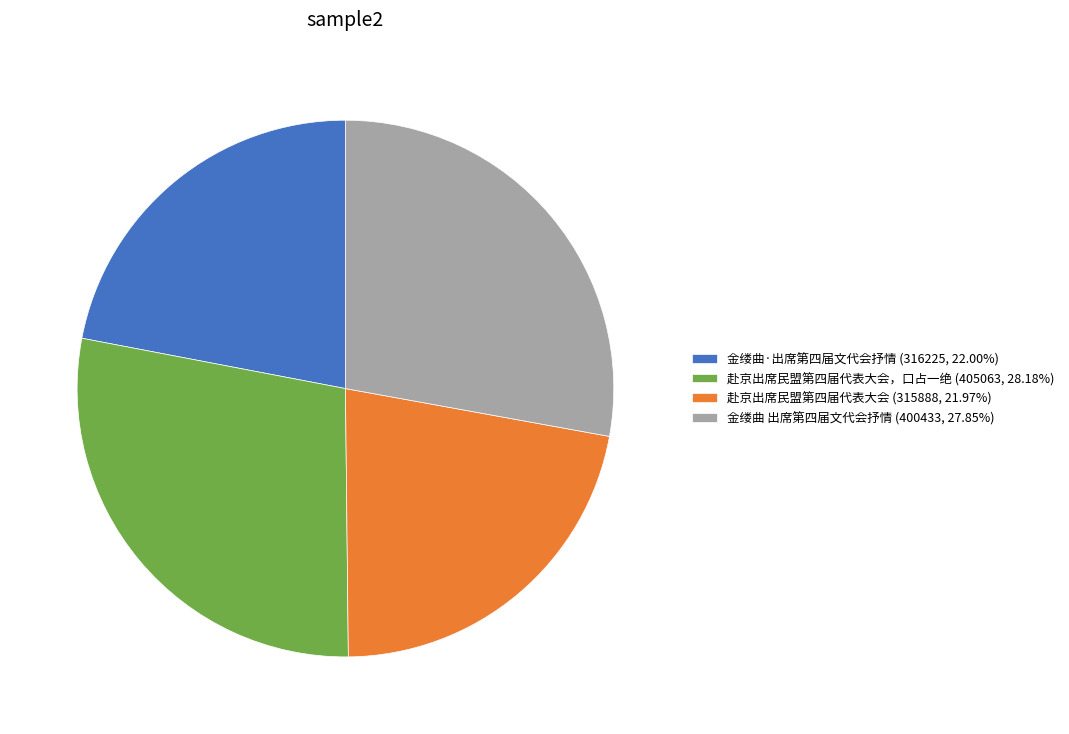

What is the ratio of the value at 赴京出席民盟第四届代表大会 (315888, 21.97%) to the value at 金缕曲 出席第四届文代会抒情 (400433, 27.85%)?

0.8